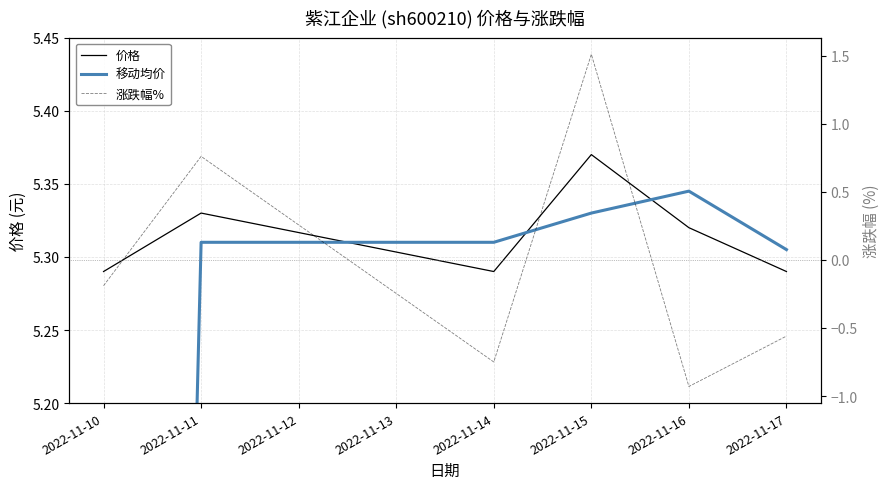

What is the value of the 移动均价 point at the 2nd from the left?

5.3